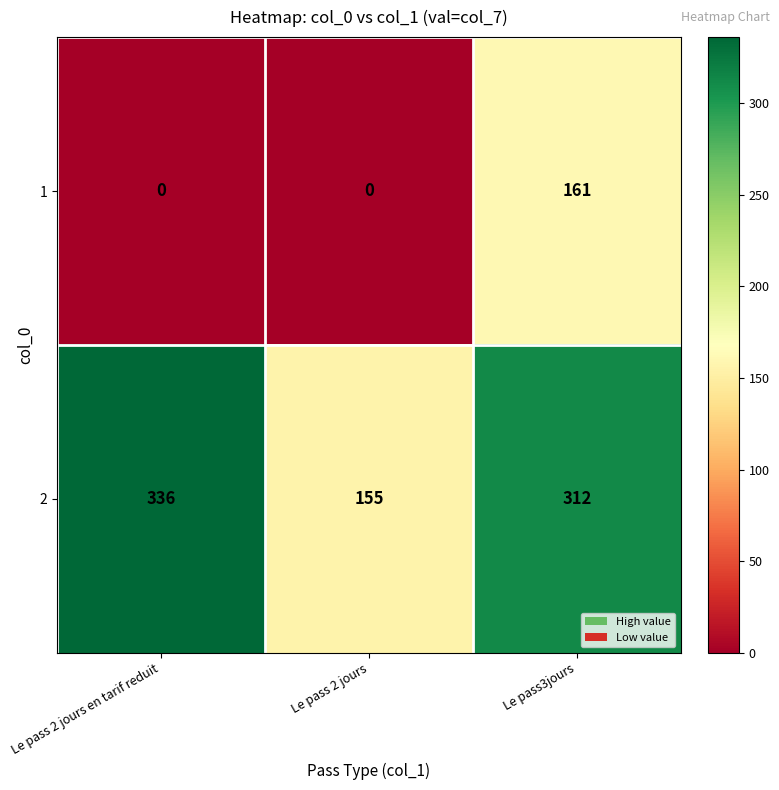

Reading right to left, extract all data points from this chart.

1: 161	0	0
2: 312	155	336